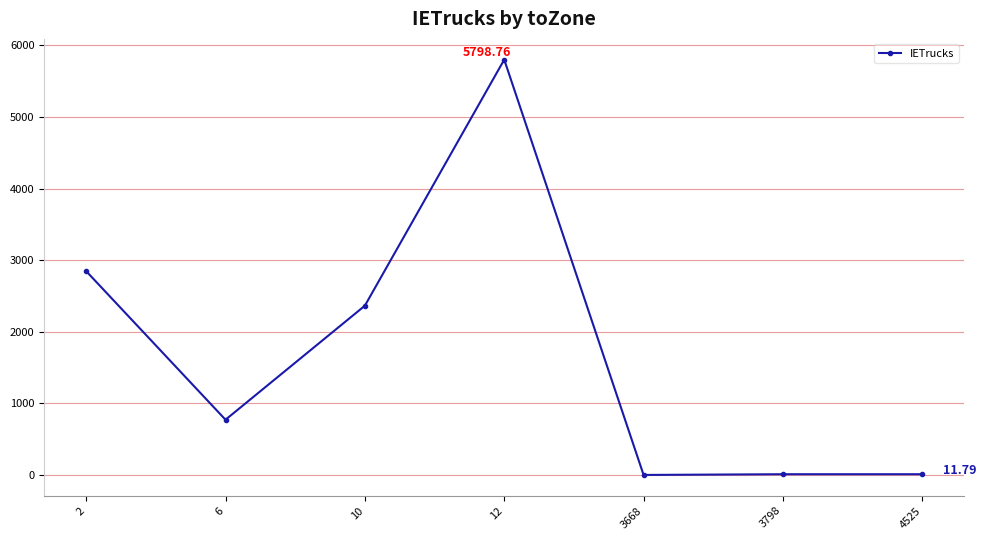

The value at 3798 is 11.8. True or false?

True